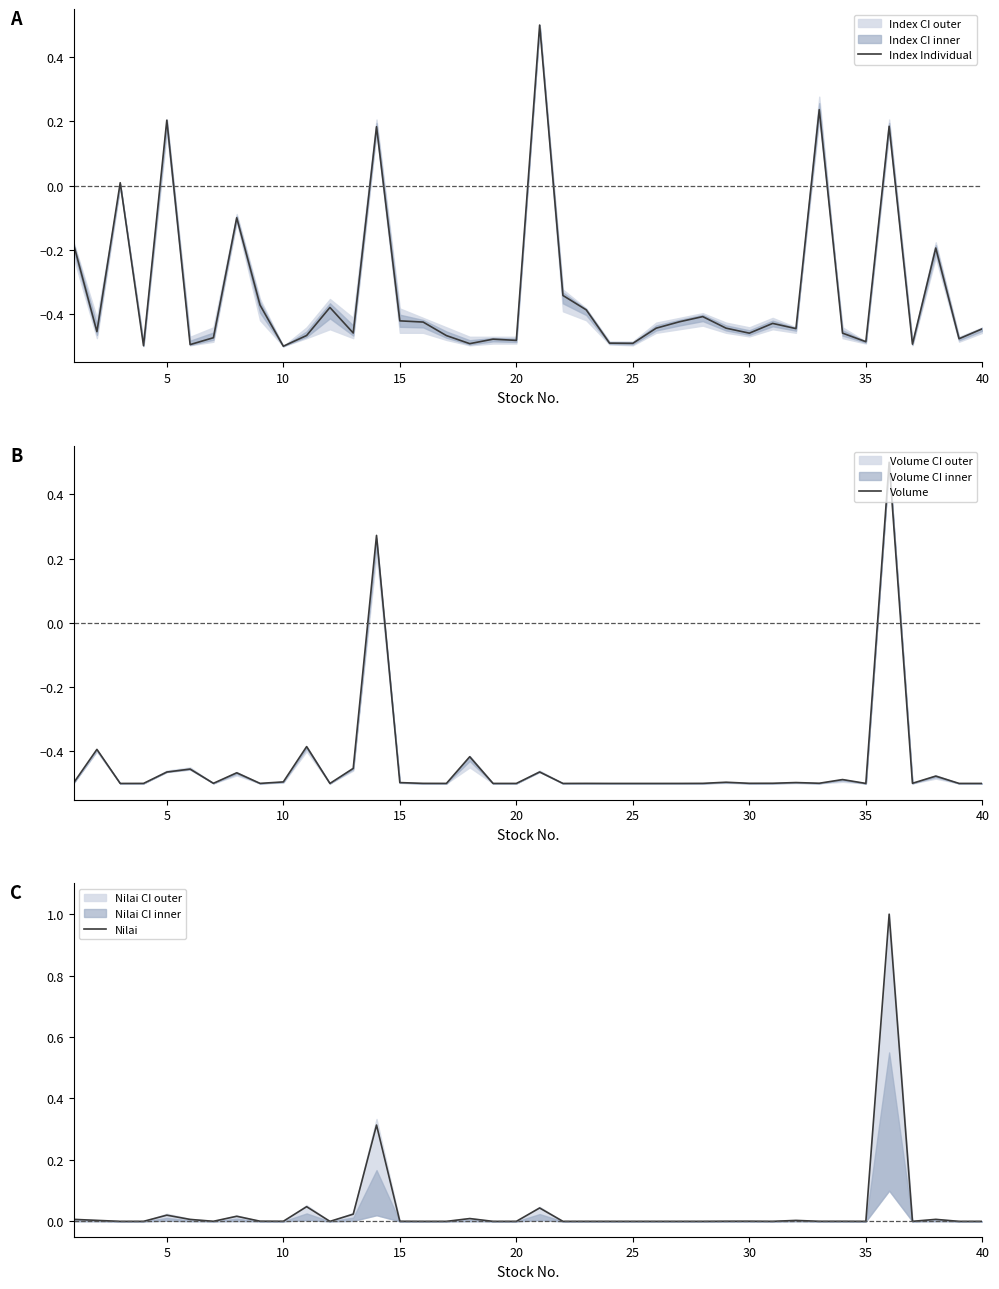

What is the maximum value for Volume?

0.5